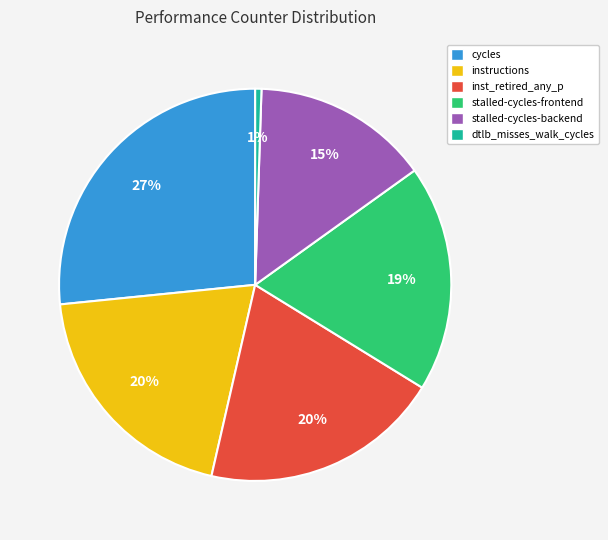

Does any single category account for the majority?

No